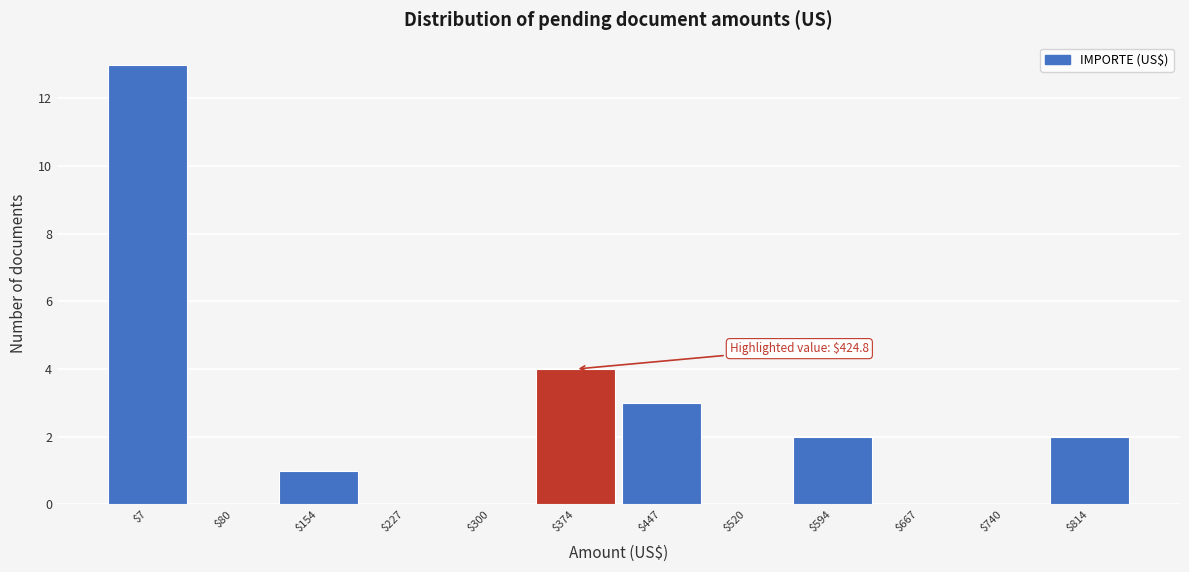

What is the maximum value shown in the chart?

13